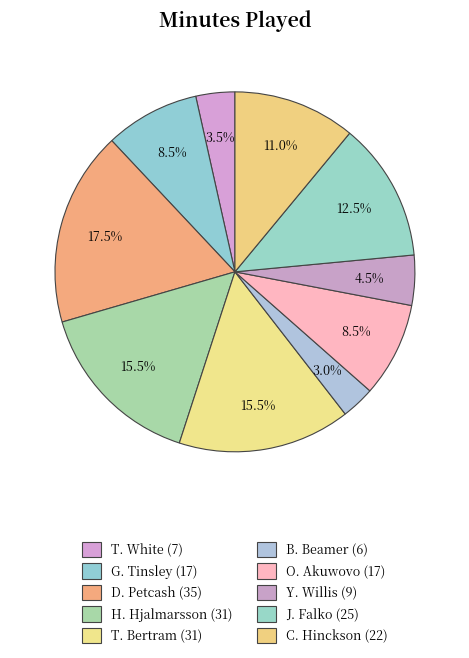

Is B. Beamer the majority of the pie?

No